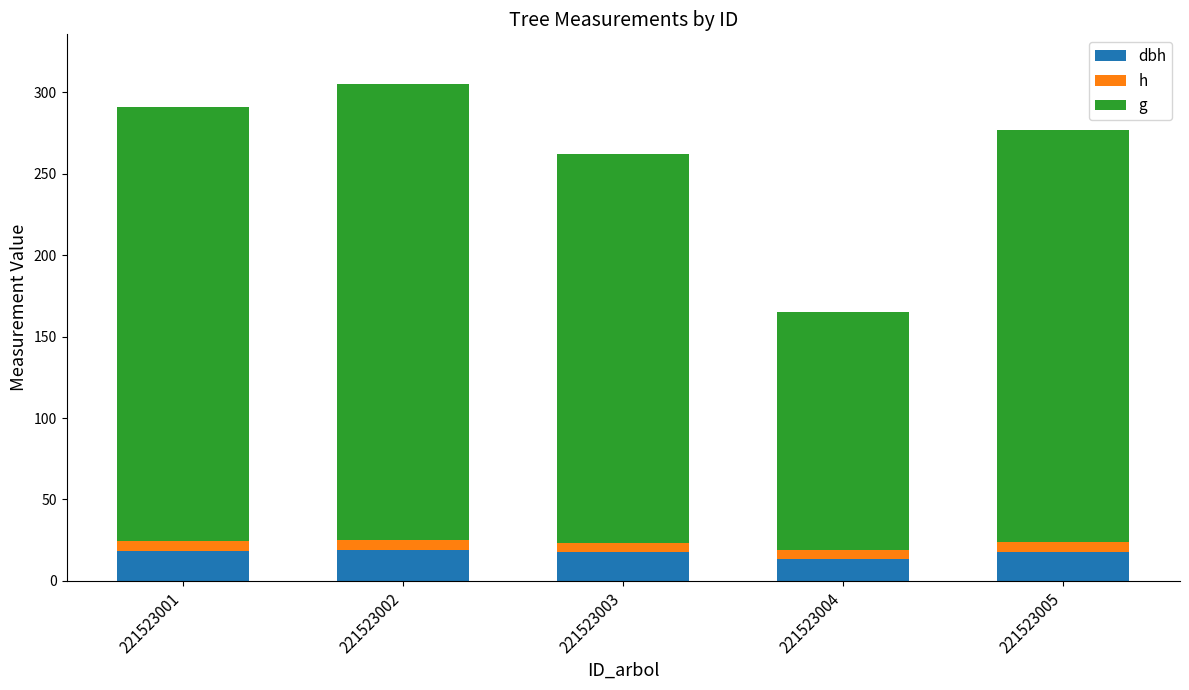

Are the bars horizontal?

No